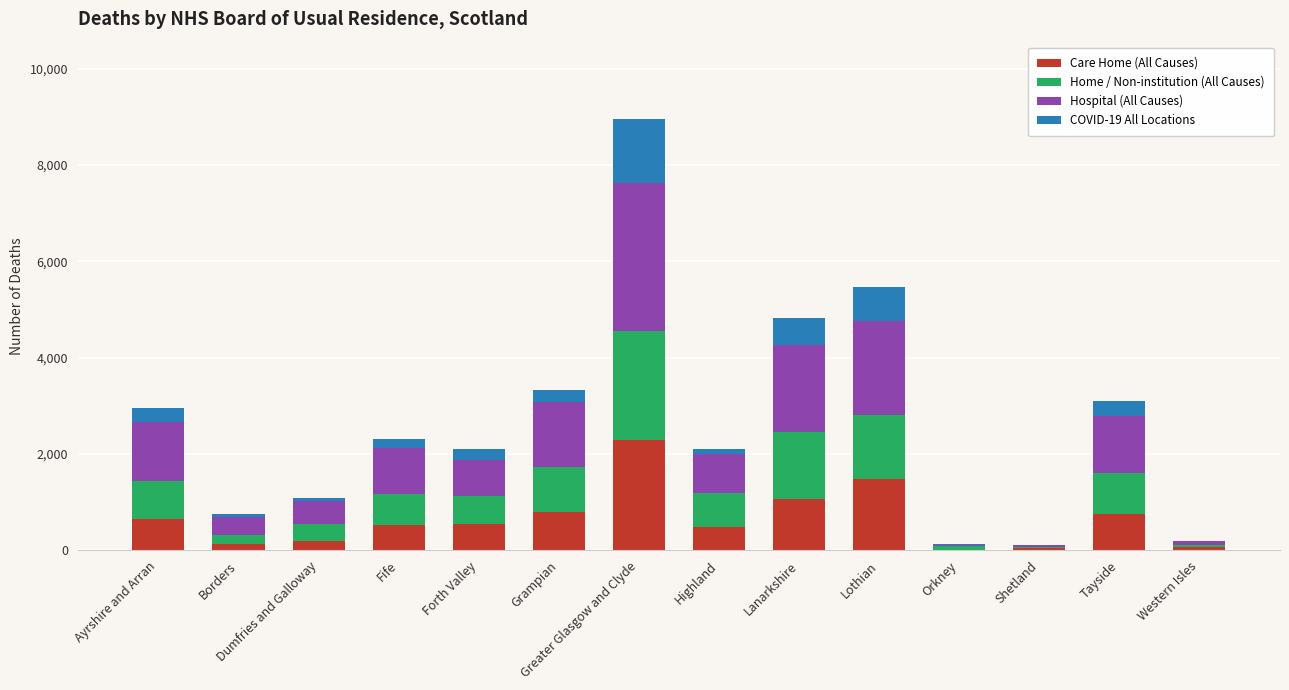

What is the maximum value for Care Home (All Causes)?

2280